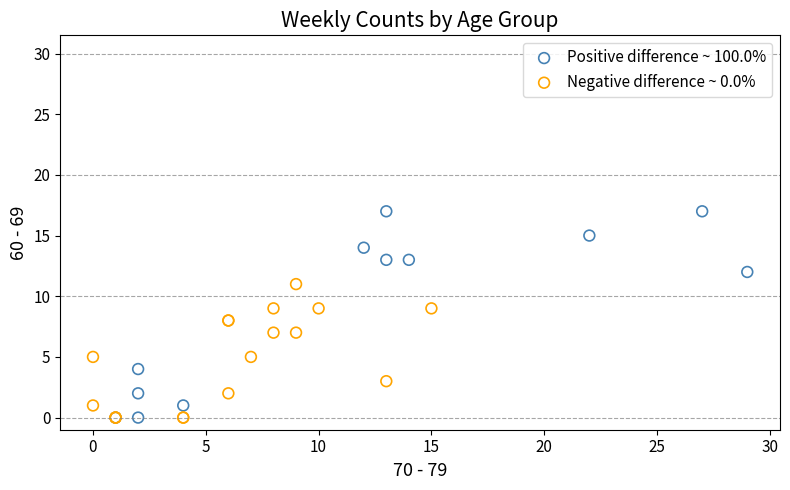

Which series has the largest Y range (max minus min)?

Positive difference ~ 100.0%